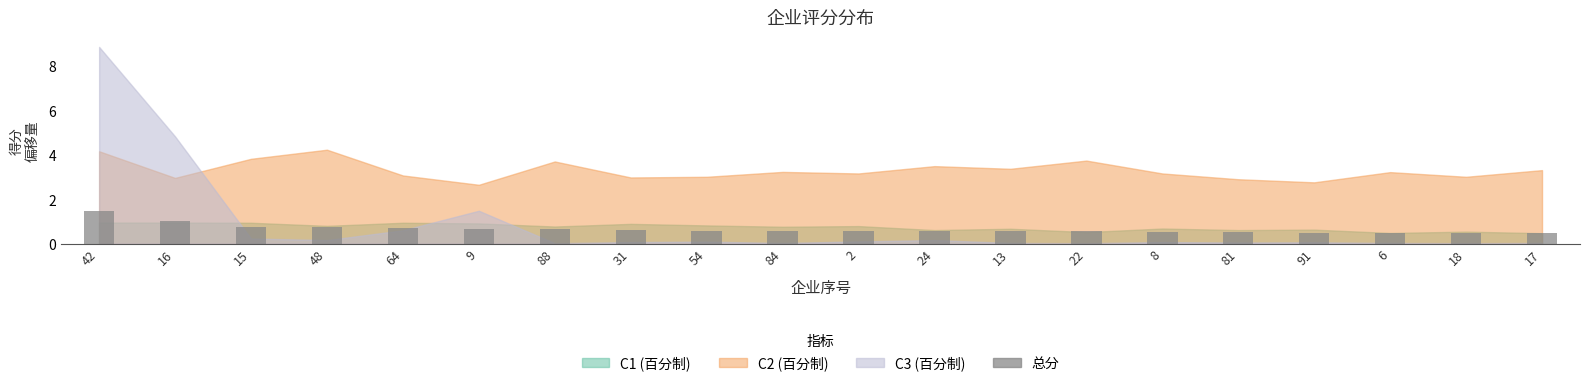

True or false: the data shows 0.5 at 81.

True